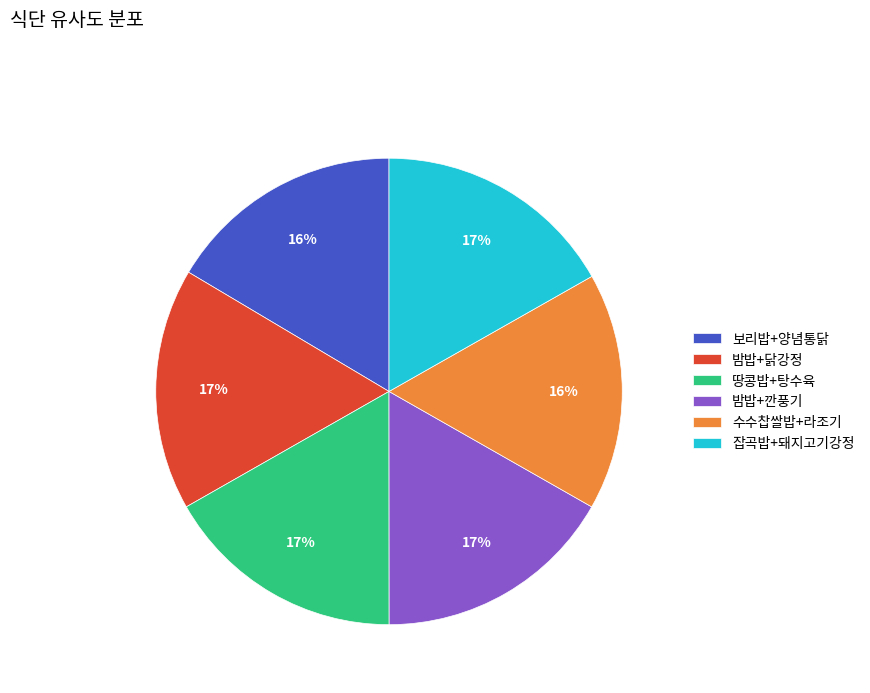

The 밤밥+닭강정 slice represents 2% of the pie. True or false?

False